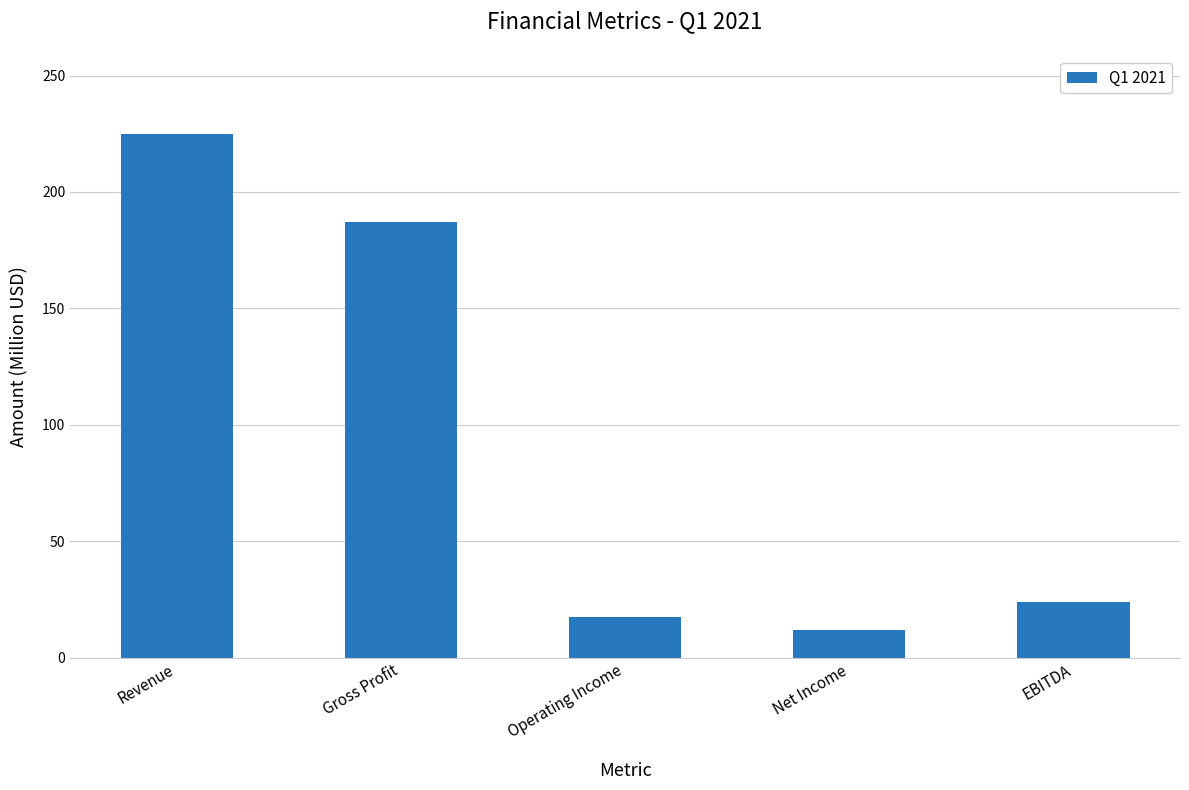

What is the change in value from Operating Income to Net Income?

-5.4